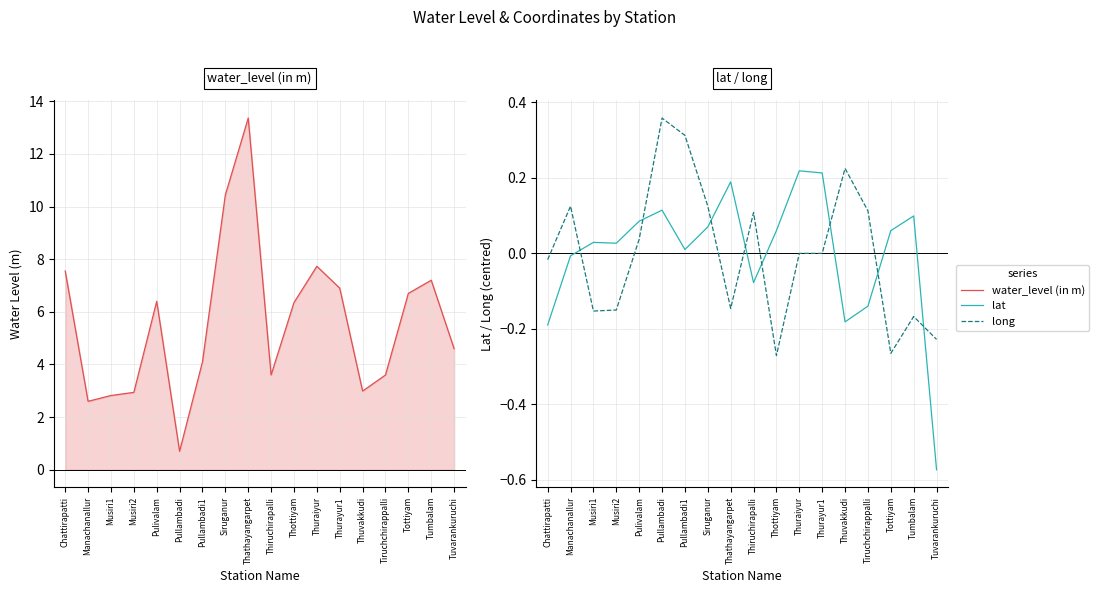

Which series has the largest range (max minus min)?

water_level (in m)